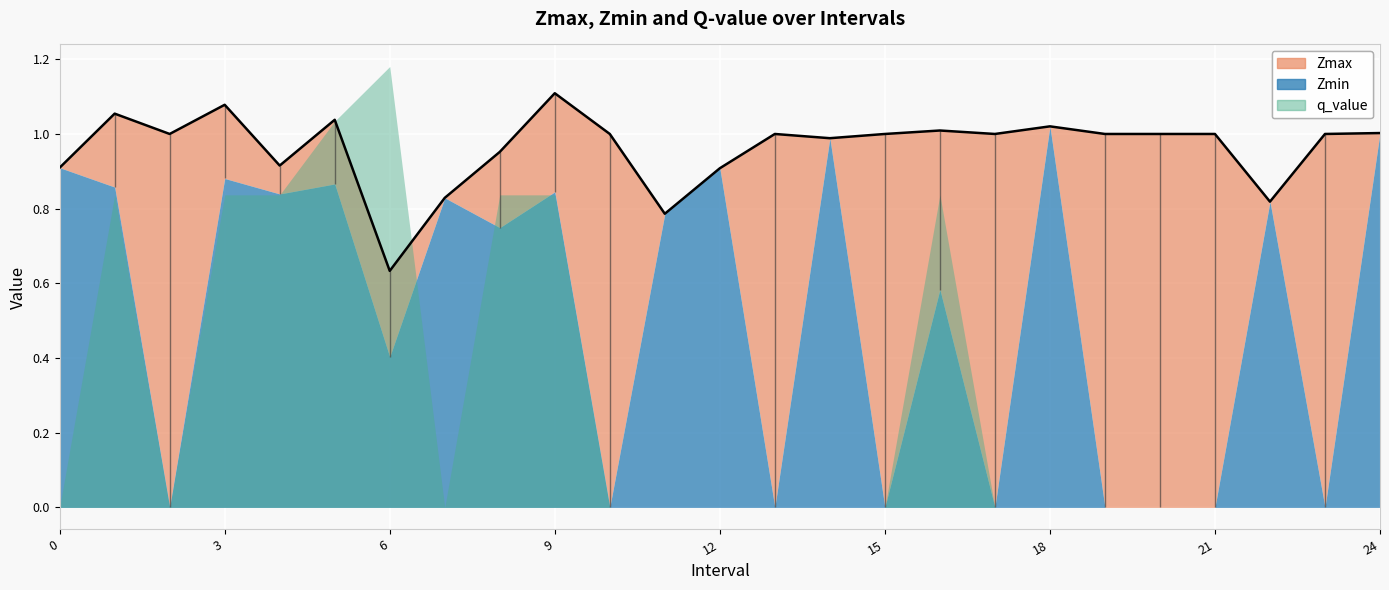

What are all the series names shown in the legend?

Zmax, Zmin, q_value